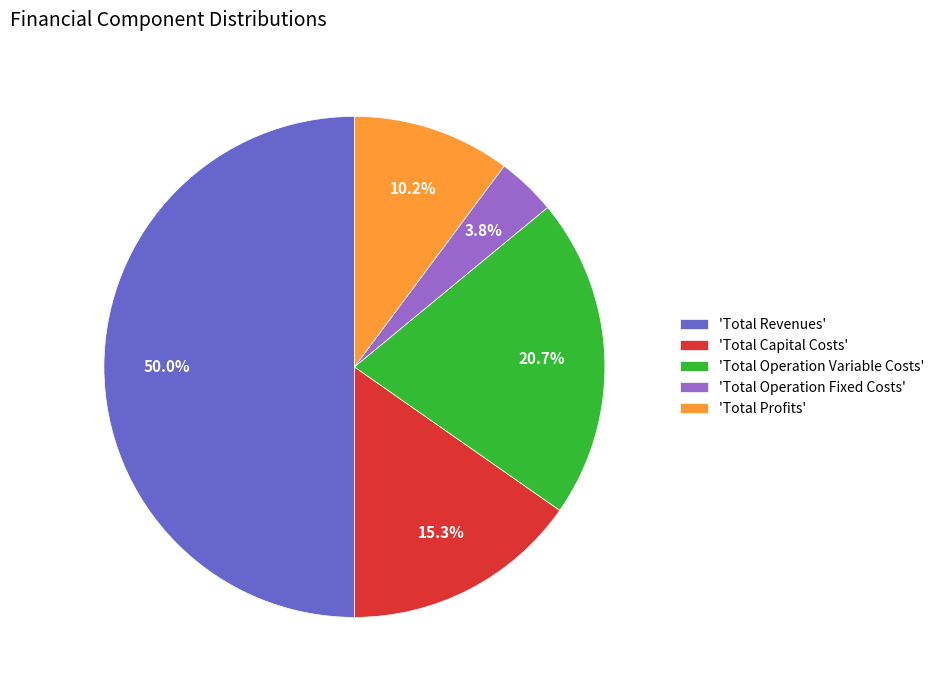

Which category has the smallest portion of the pie?

'Total Operation Fixed Costs'